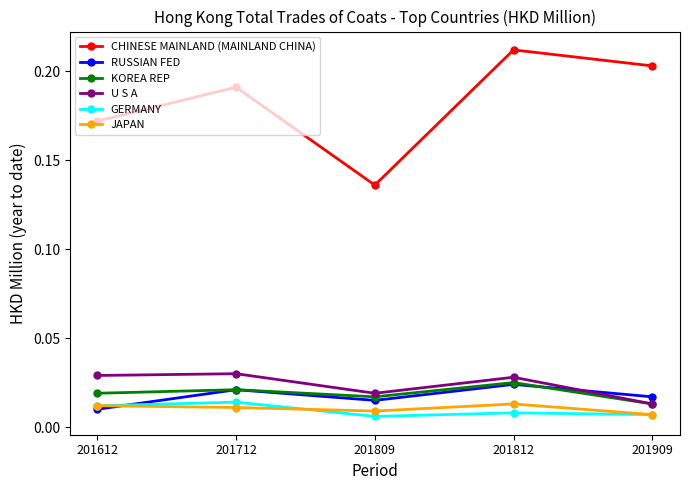

How many KOREA REP values are between 0 and 1?

5